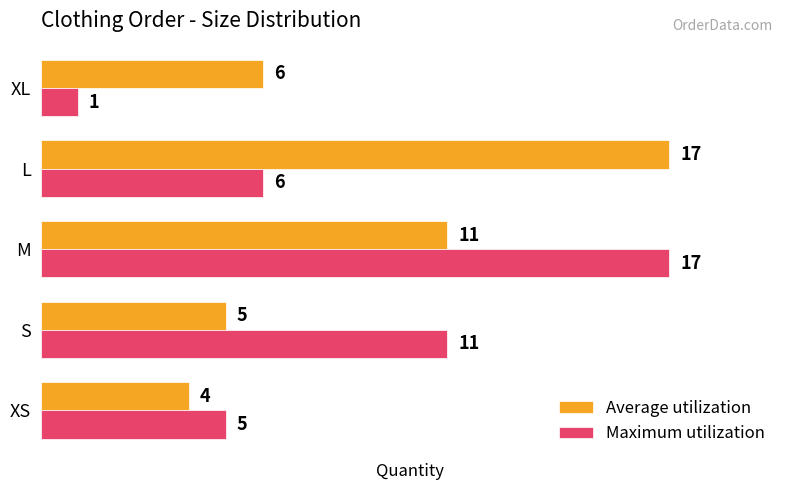

What is the maximum value for Average utilization?

17